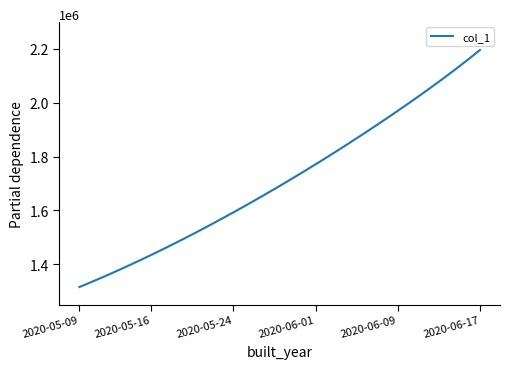

Does the chart have visible grid lines?

No